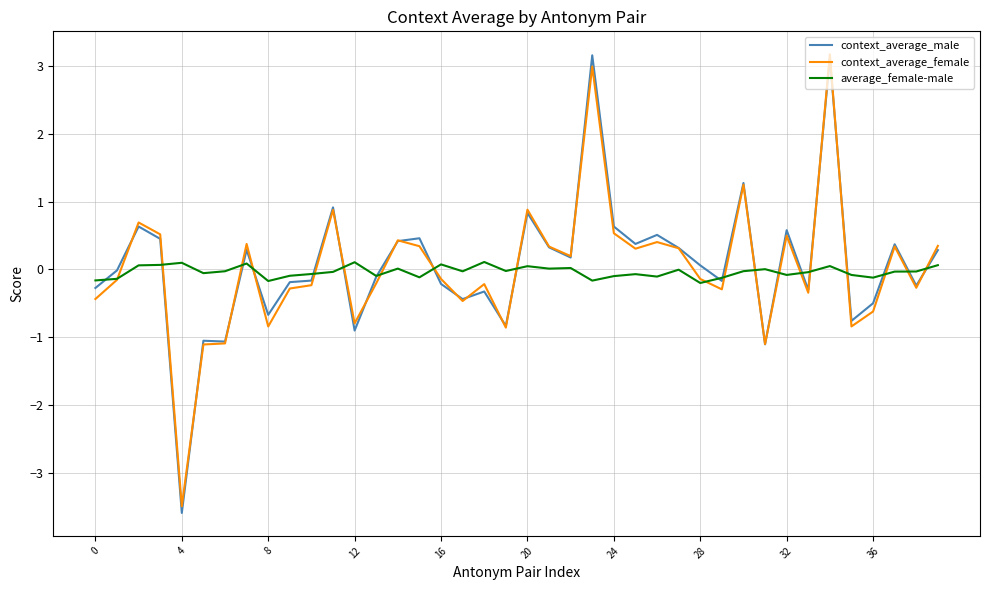

At how many categories does at least one series exceed 1?

3